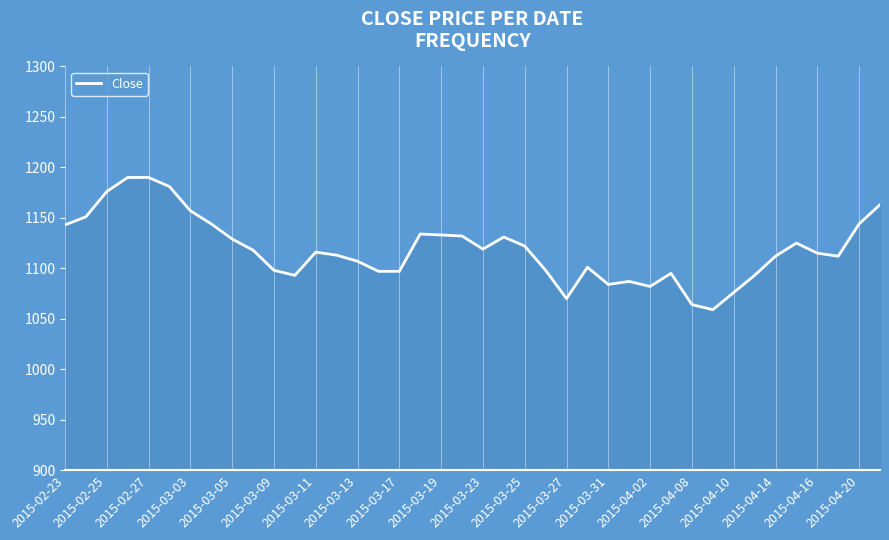

What is the minimum value shown in the chart?

1059